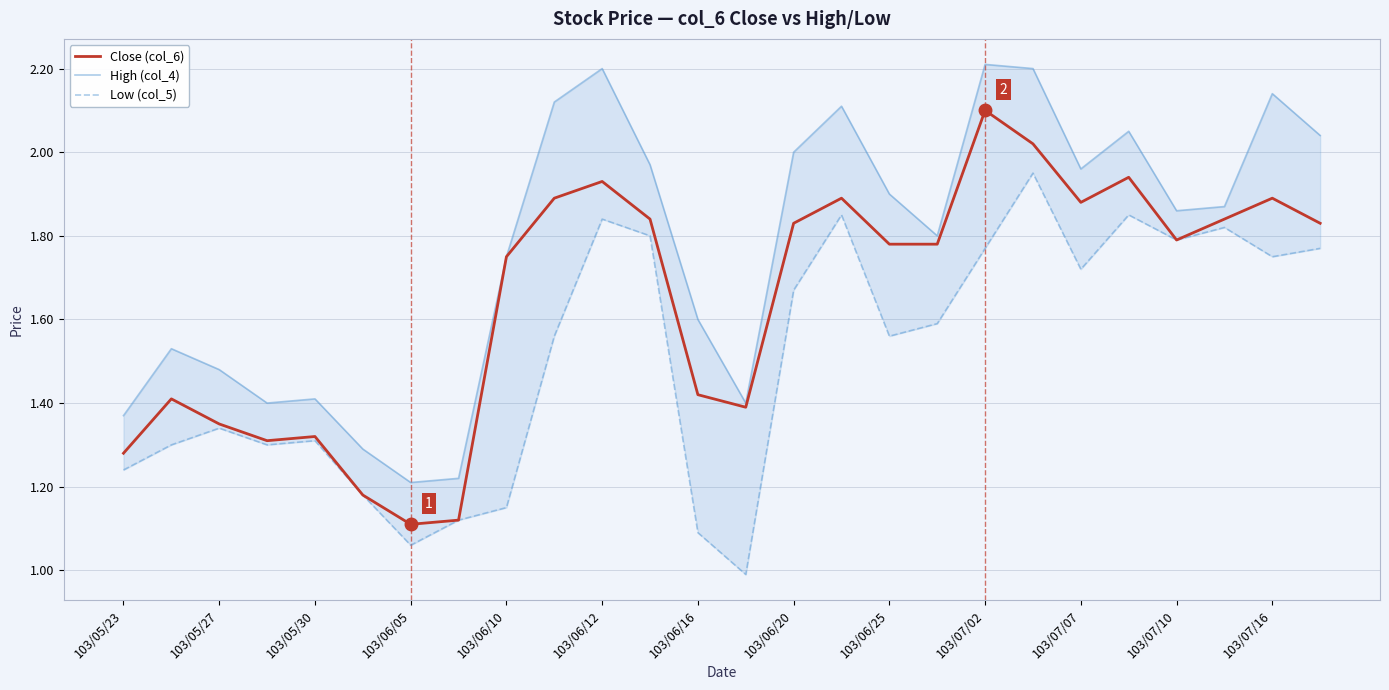

True or false: Close (col_6) and Low (col_5) cross at least once.

False